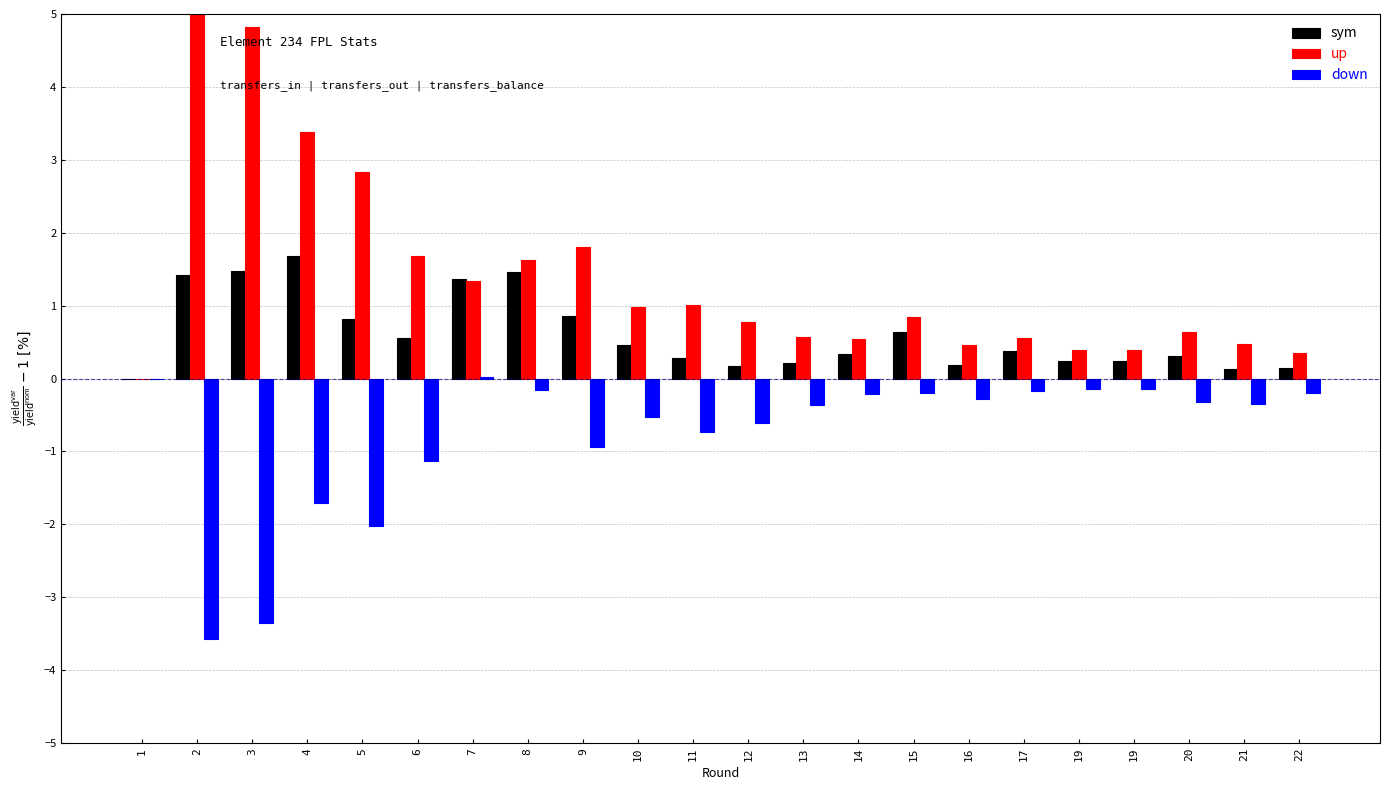

True or false: up has a value of 1.7 at 6.

True